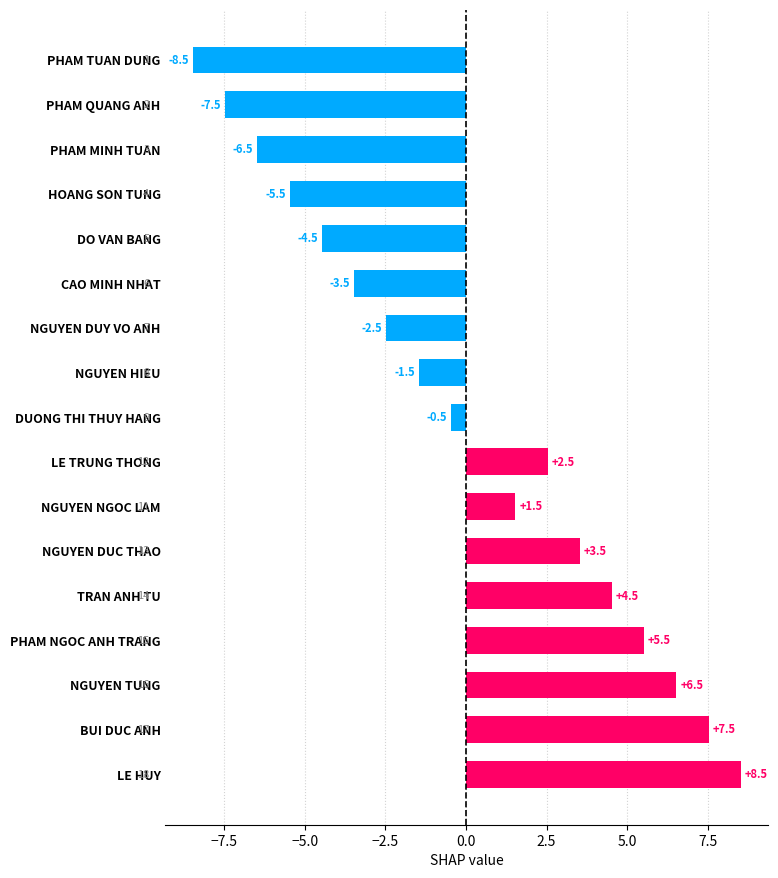

Reading top to bottom, transcribe all the data shown in this chart.

-8.5	-7.5	-6.5	-5.5	-4.5	-3.5	-2.5	-1.5	-0.5	2.5	1.5	3.5	4.5	5.5	6.5	7.5	8.5